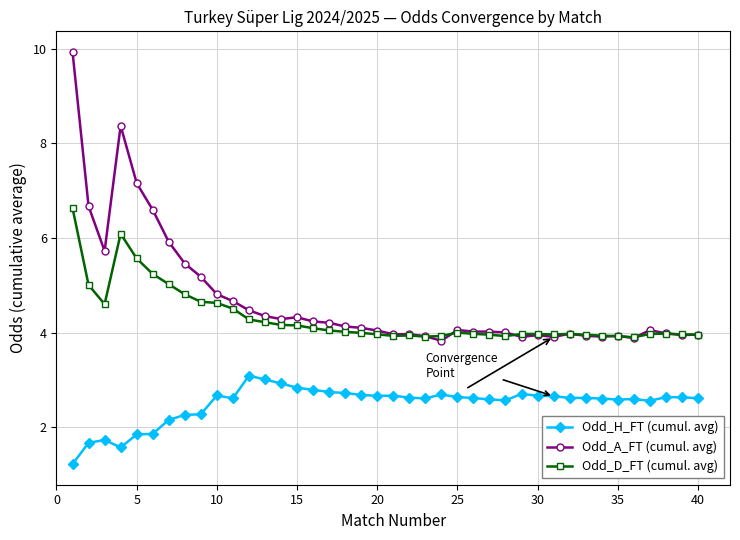

True or false: Odd_H_FT (cumul. avg) and Odd_A_FT (cumul. avg) cross at least once.

False